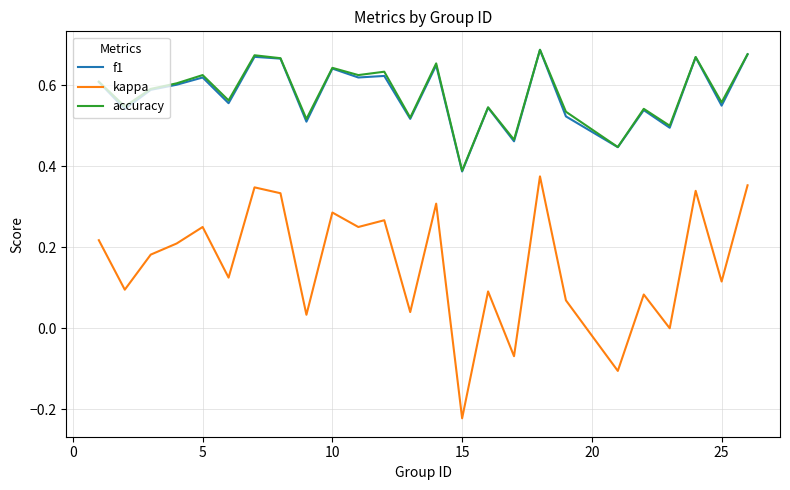

True or false: accuracy and kappa cross at least once.

False